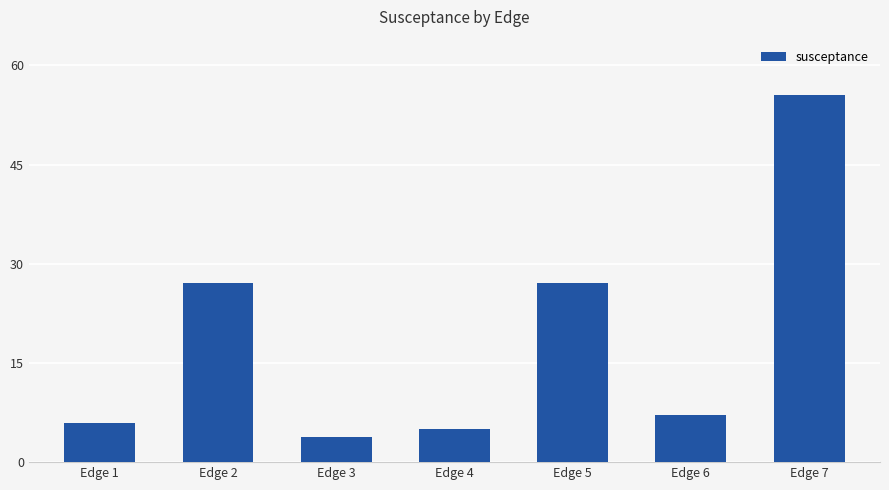

What is the sum of all values?

131.6